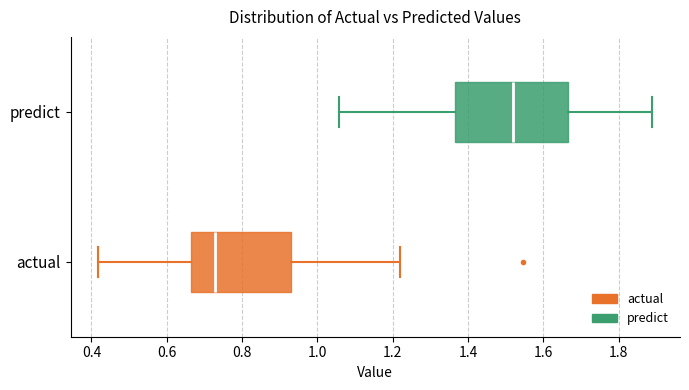

Reading bottom to top, transcribe this box plot: for each box, give where its median line is, the range the box spans, and where its two whiskers end, as read against the x-axis. The values are not printed on the chart, so give them approximately, as read against the axis.

actual: median 0.72, box 0.66 to 0.94, whiskers 0.42 to 1.22
predict: median 1.52, box 1.36 to 1.66, whiskers 1.06 to 1.88